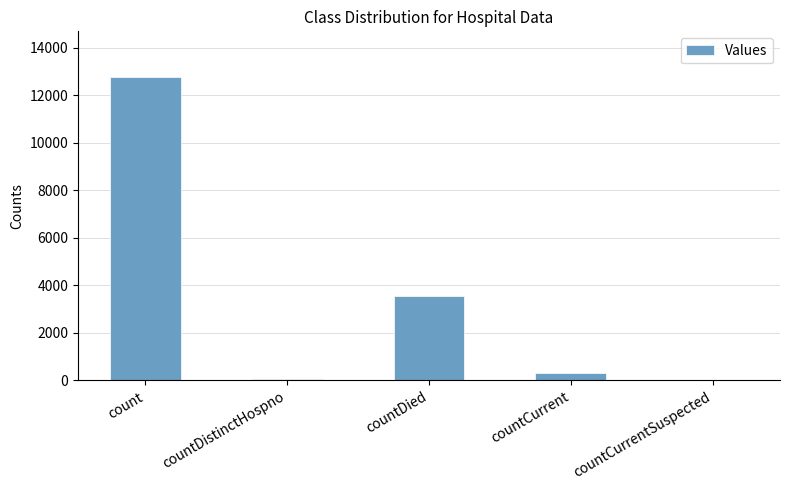

What is the sum of all values?

16695